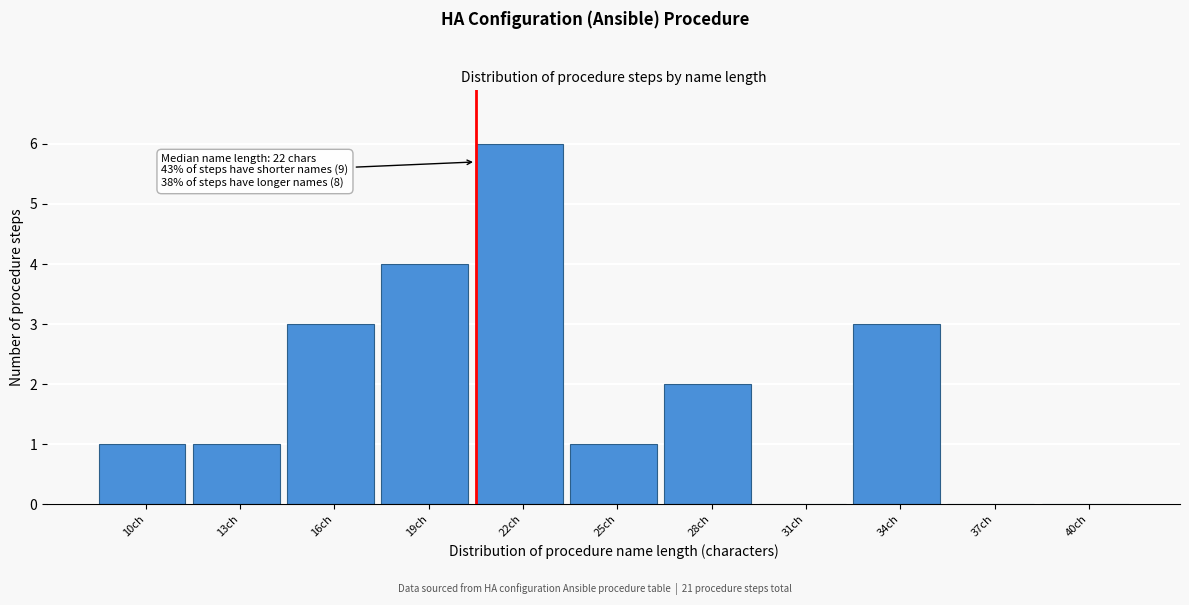

Reading left to right, extract all data points from this chart.

10ch=1	13ch=1	16ch=3	19ch=4	22ch=6	25ch=1	28ch=2	31ch=0	34ch=3	37ch=0	40ch=0